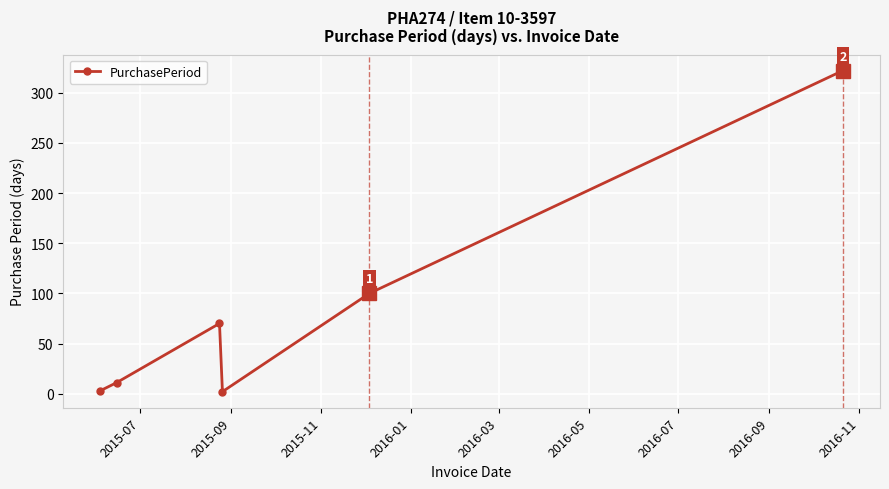

What is the greatest value displayed?

322